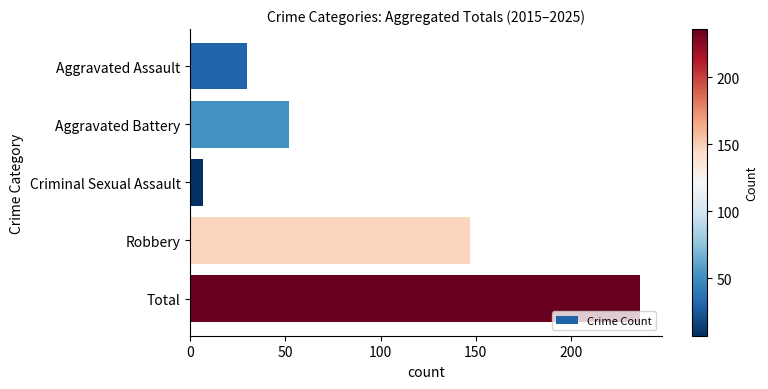

How many distinct data groups are displayed?

1